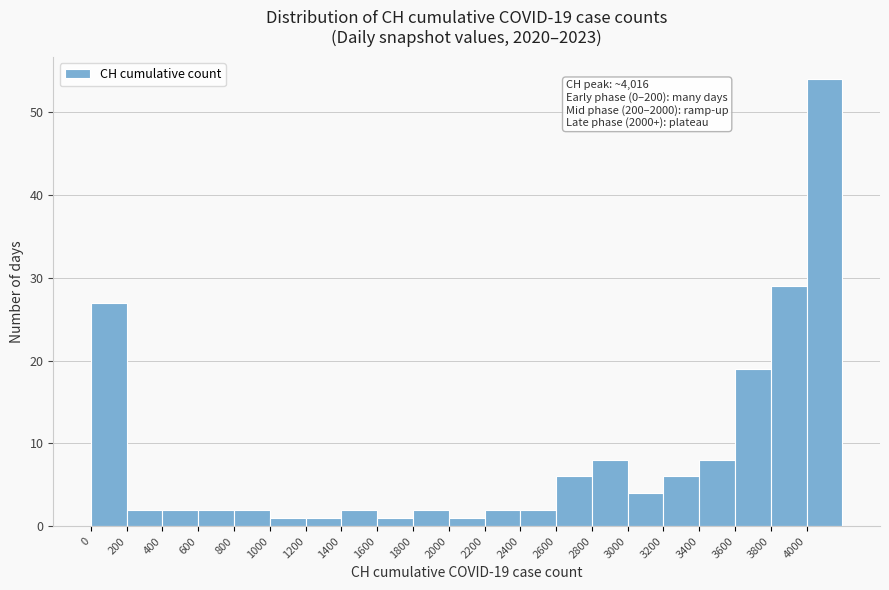

Which range on the x-axis has the tallest bar?

4000 to 4200